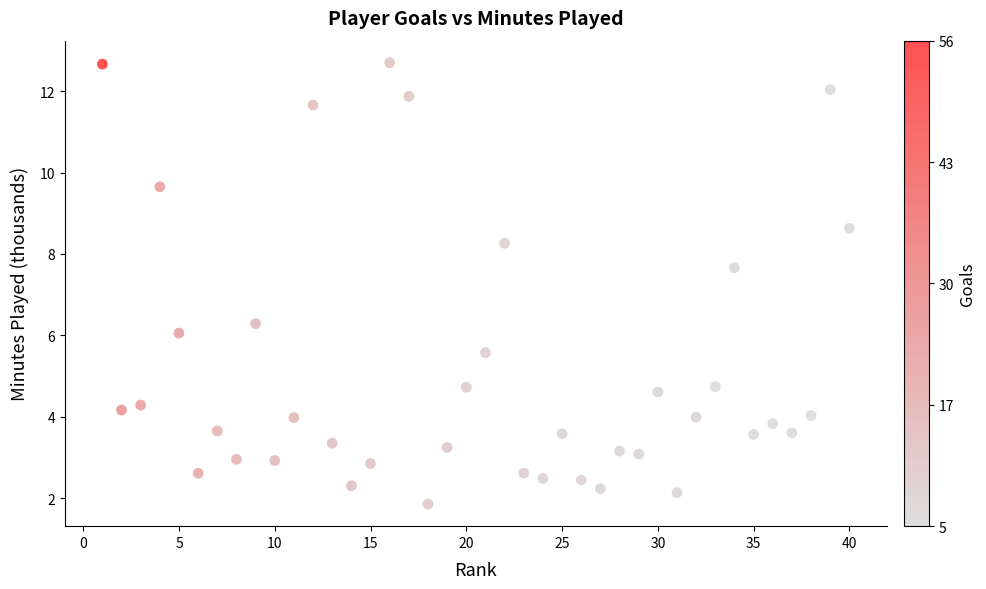

What is the range of Y values (max minus min)?

10.8